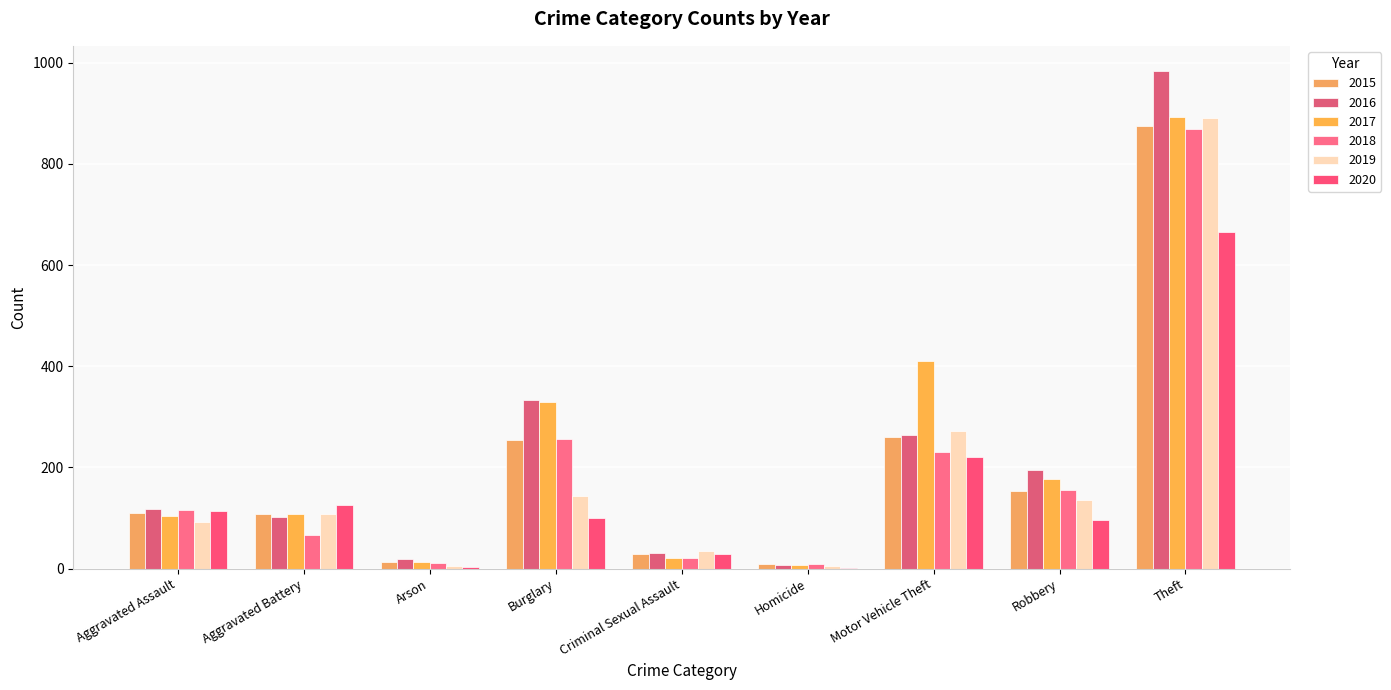

List the series in order of their peak value, lowest first.

2020, 2018, 2015, 2019, 2017, 2016